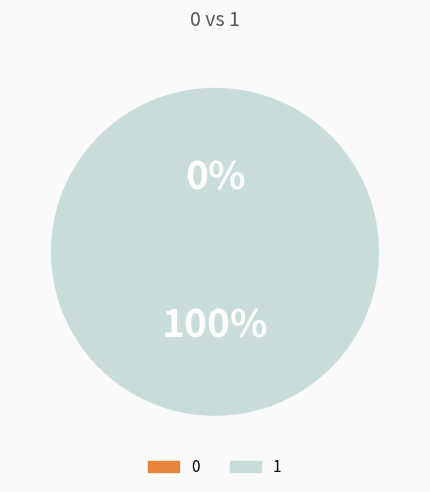

To the nearest percent, what is the combined percentage of 0 and 1?

100%